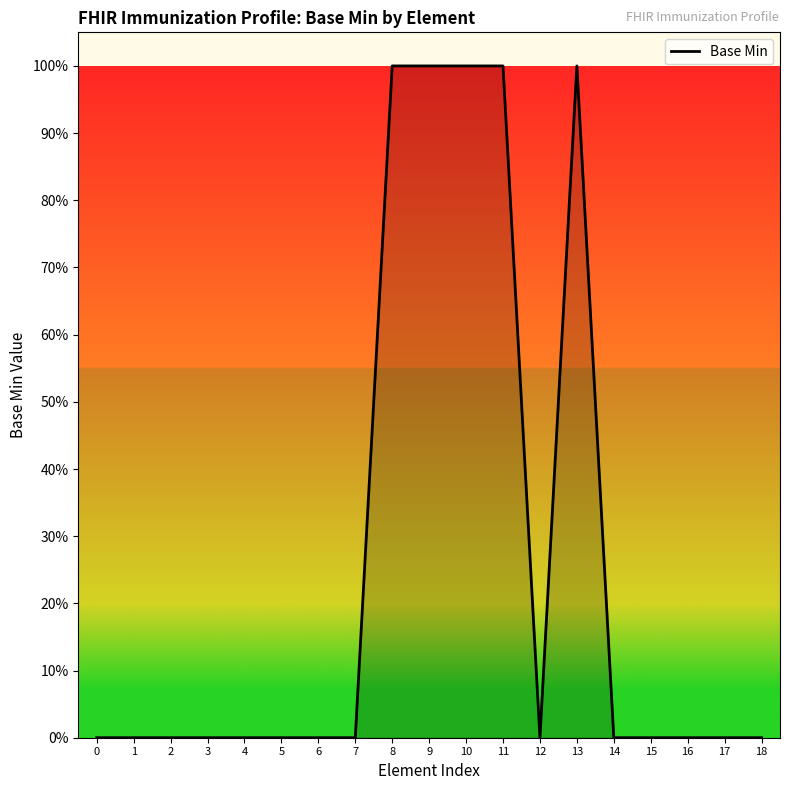

Reading left to right, extract all data points from this chart.

0	0	0	0	0	0	0	0	1	1	1	1	0	1	0	0	0	0	0